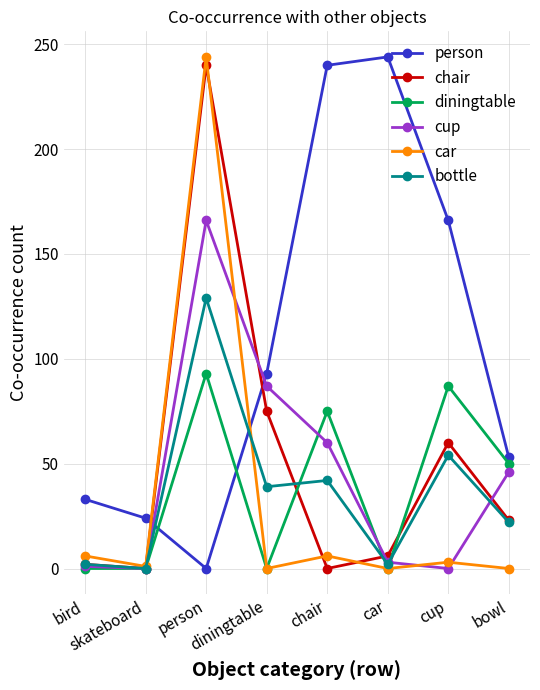

Is this an area chart (filled region under the line)?

No